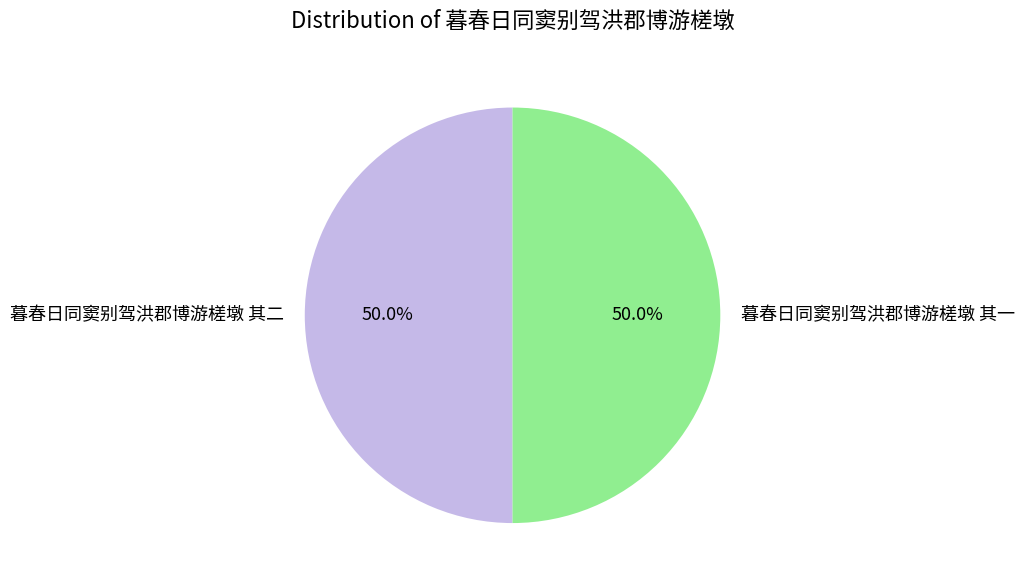

What portion of the pie excludes 暮春日同窦别驾洪郡博游槎墩 其二?

50.0%